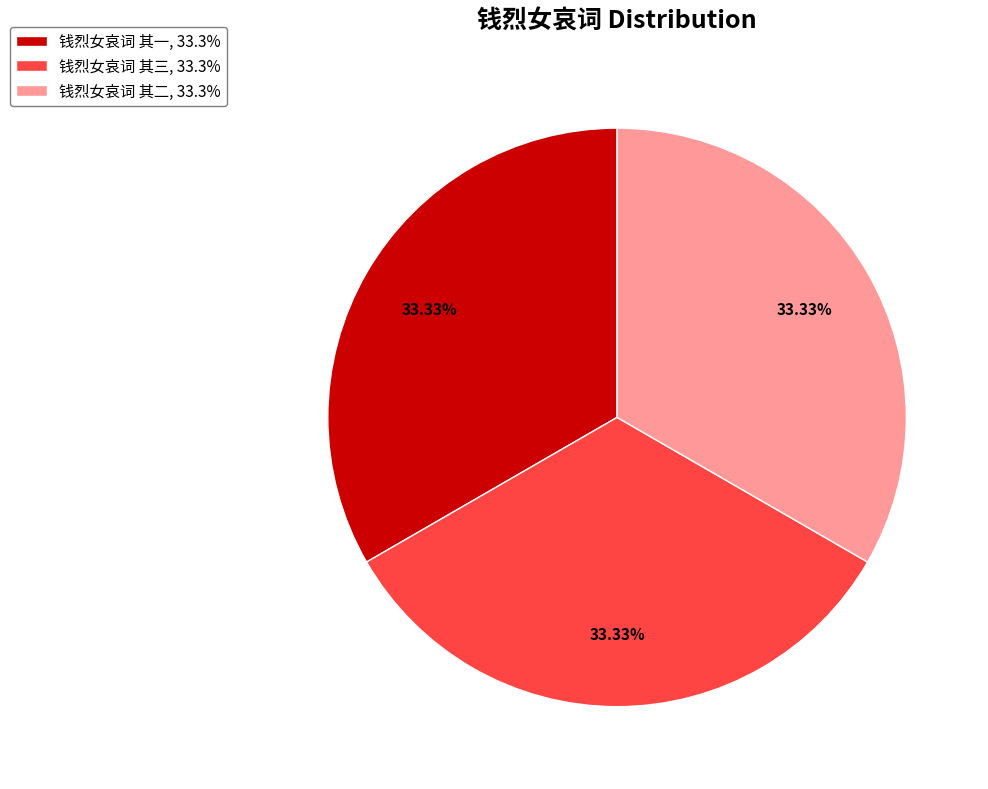

The 钱烈女哀词 其二 slice represents 43% of the pie. True or false?

False